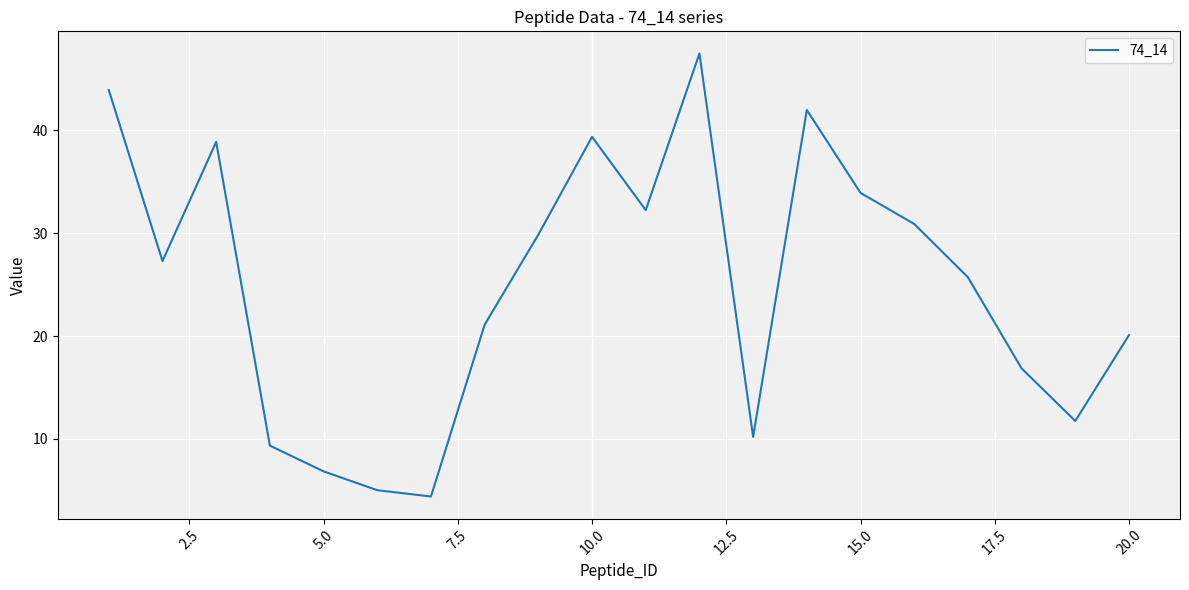

What is the sum of all values?

497.2